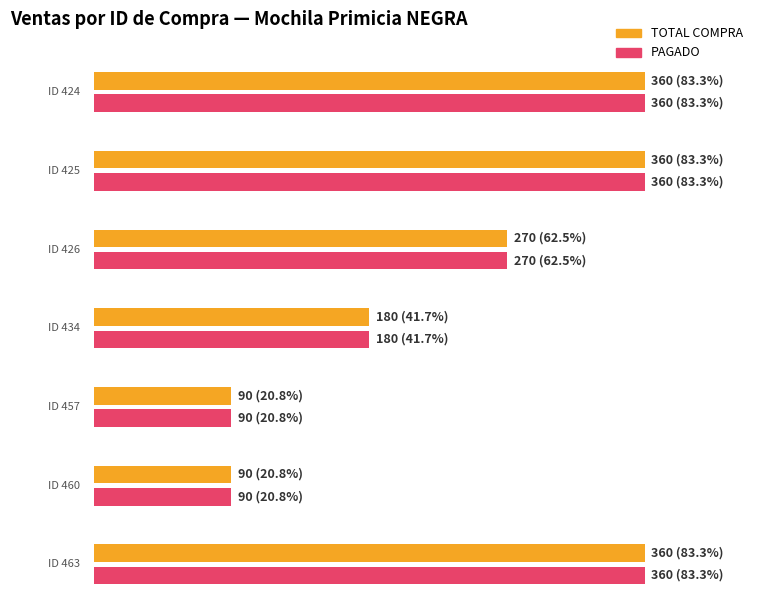

What is the sum of all TOTAL COMPRA values?

1710